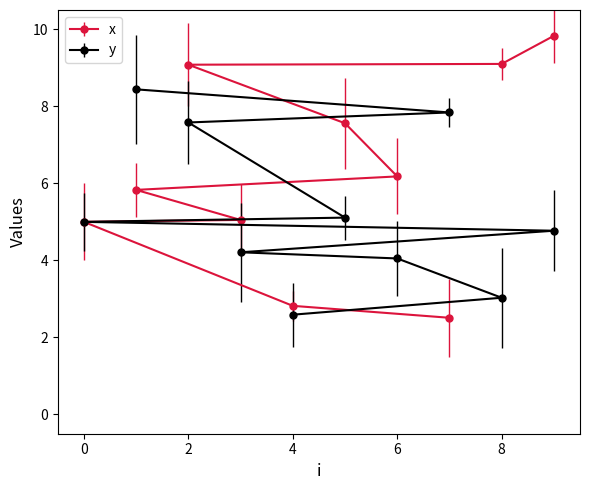

What is the highest value of the x series?

9.8